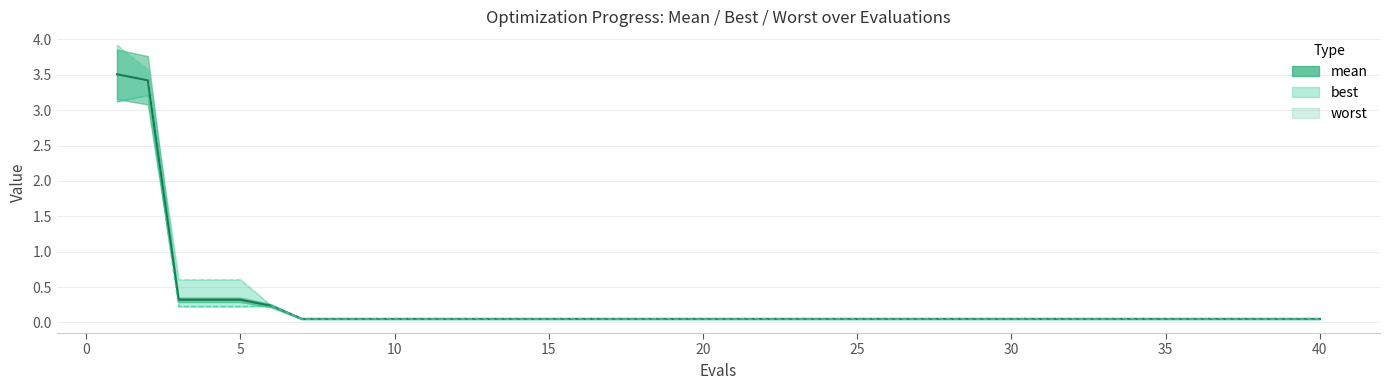

Is it true that best equals 0.0 at 40?

False